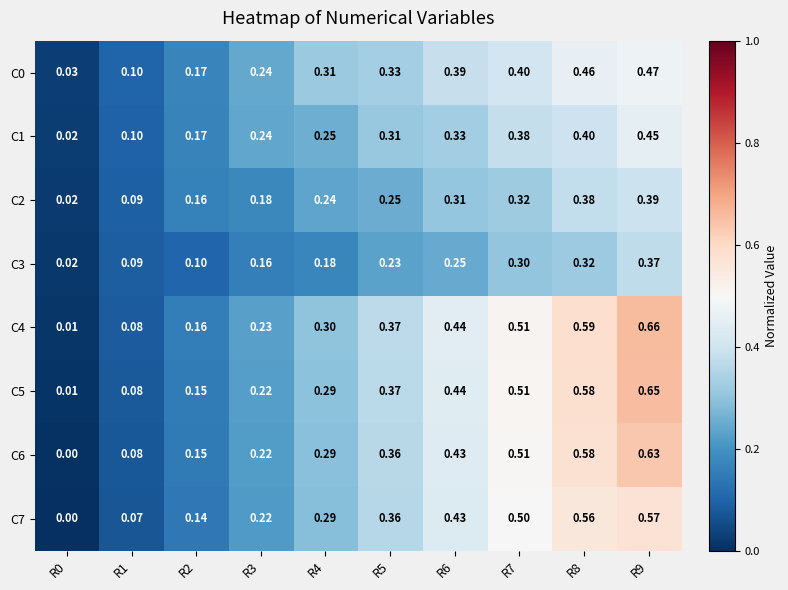

Is the value of C1 at R6 greater than the value of C3 at R3?

Yes